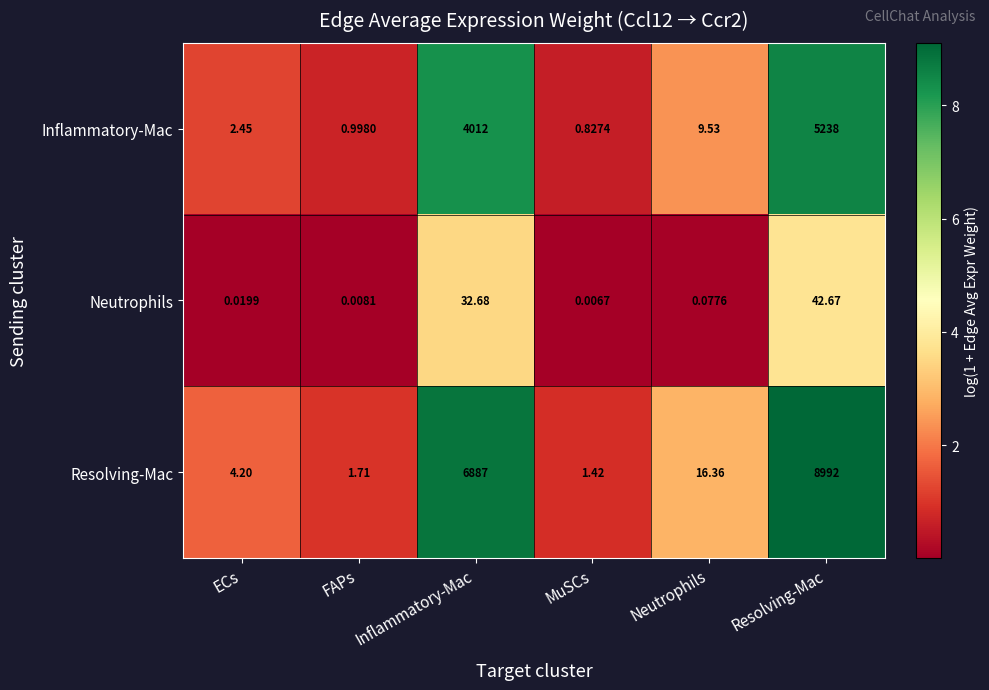

Which series changed the most between ECs and Resolving-Mac?

Resolving-Mac